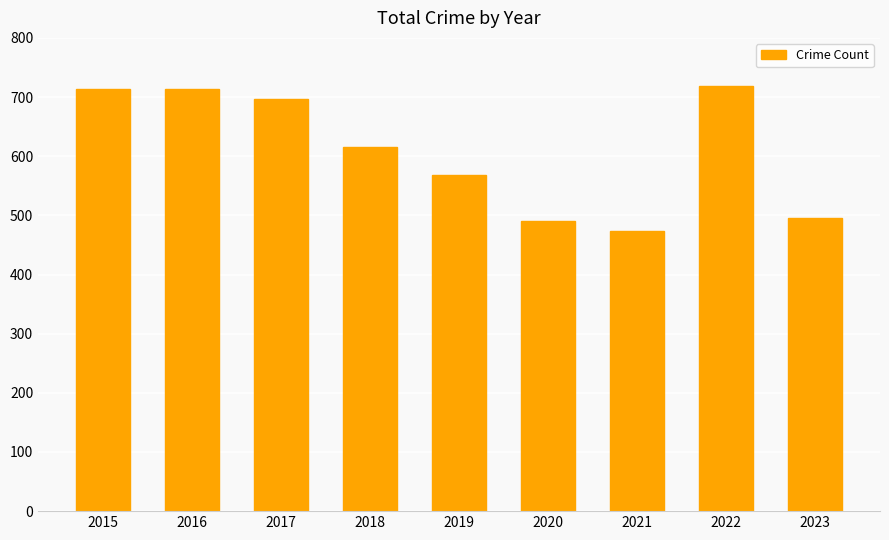

What is the sum of the values at 2015 and 2019?

1281